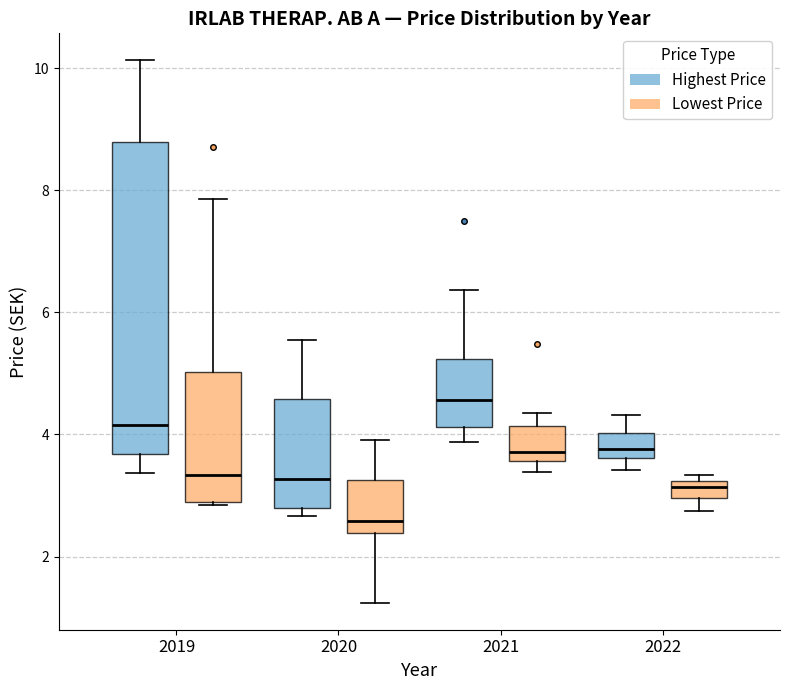

Comparing the boxes themselves (not the whiskers), which one is the tallest?

2019 (Highest Price)